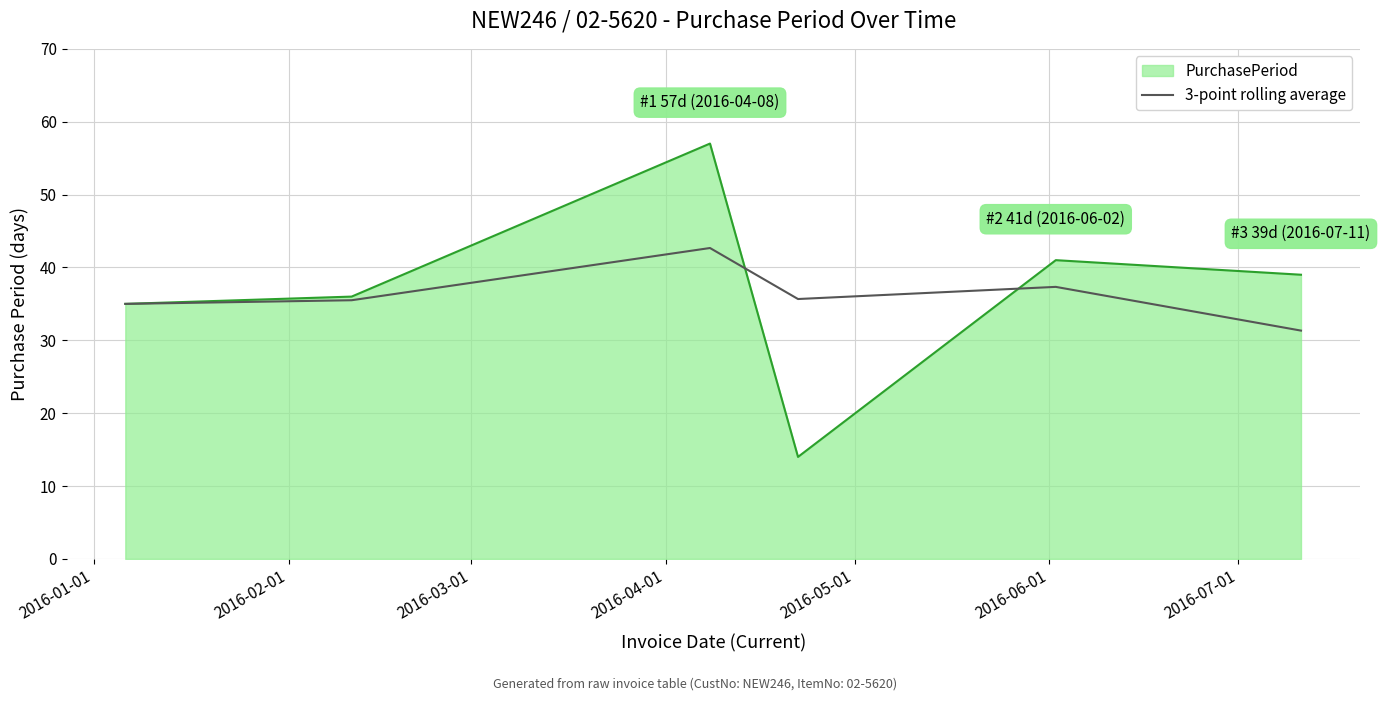

Which series has the largest range (max minus min)?

PurchasePeriod